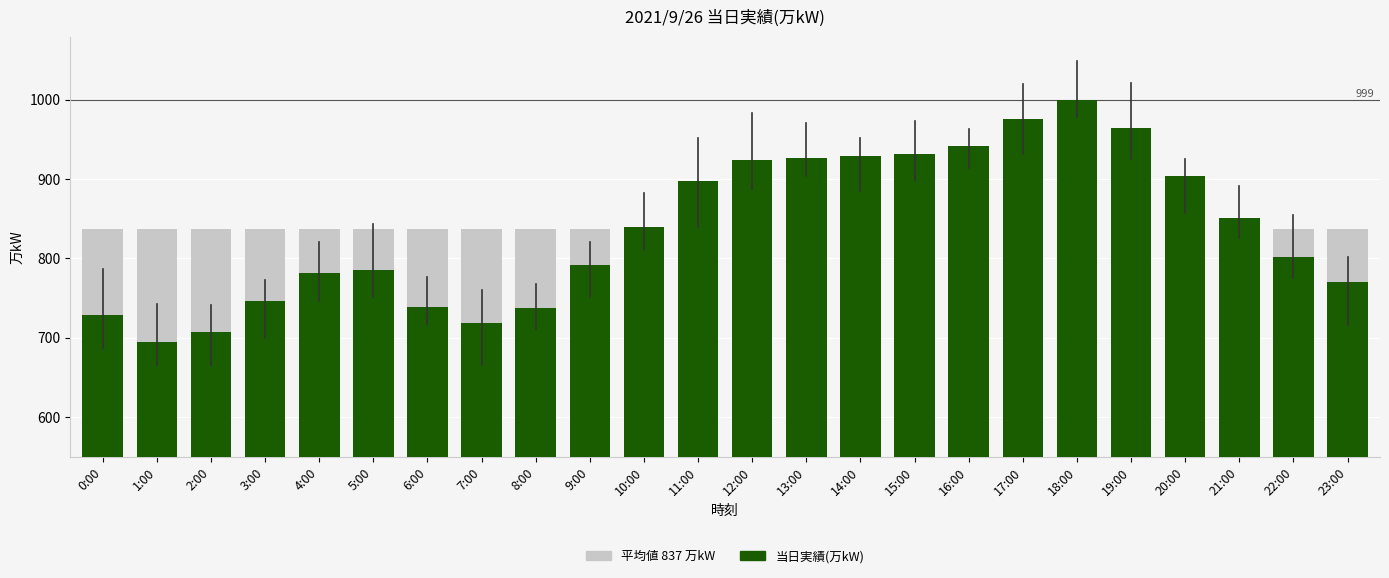

At how many categories does at least one series exceed 863?

10